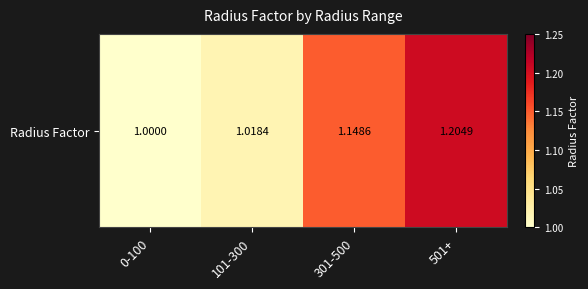

Which category has the lowest value across all series?

0-100